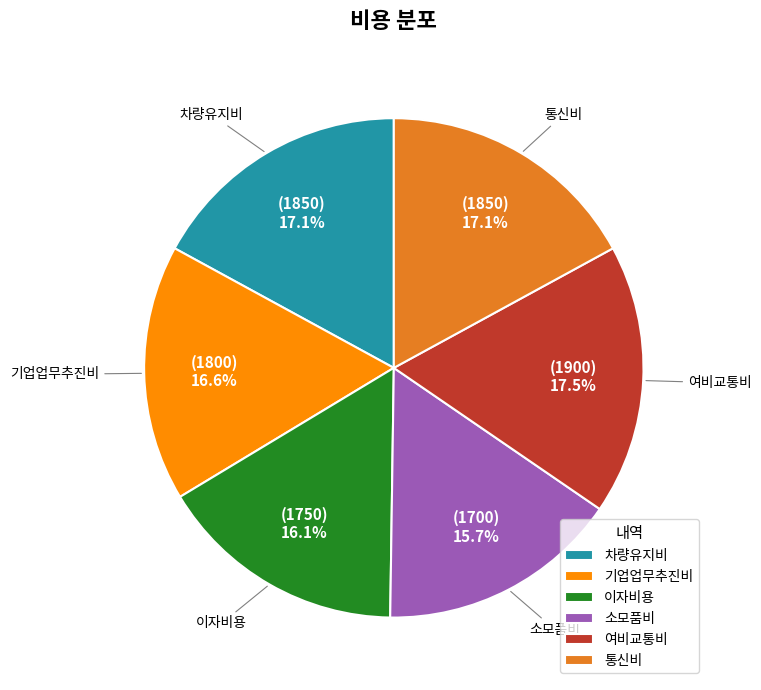

Combined, do 이자비용 and 차량유지비 account for over 50%?

No